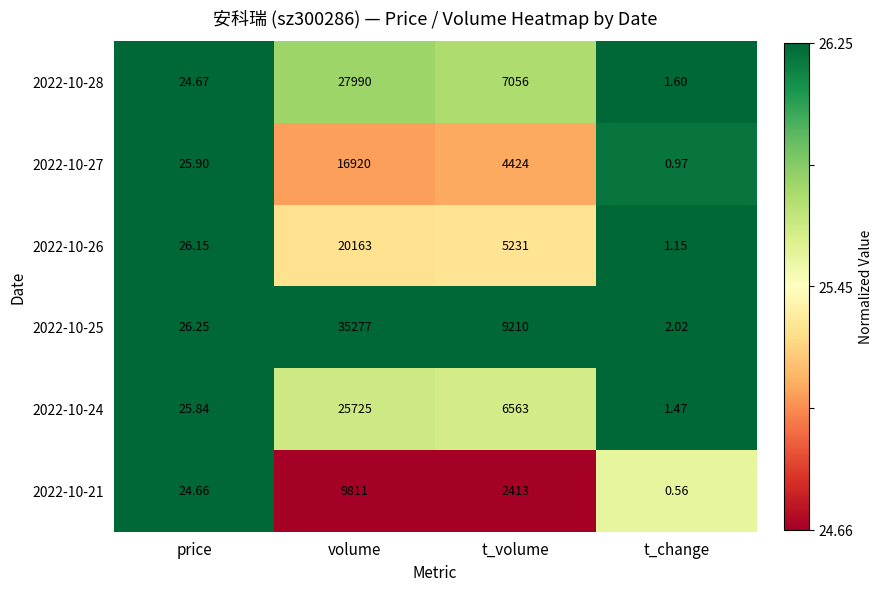

At which label does 2022-10-26 reach its minimum?

t_change